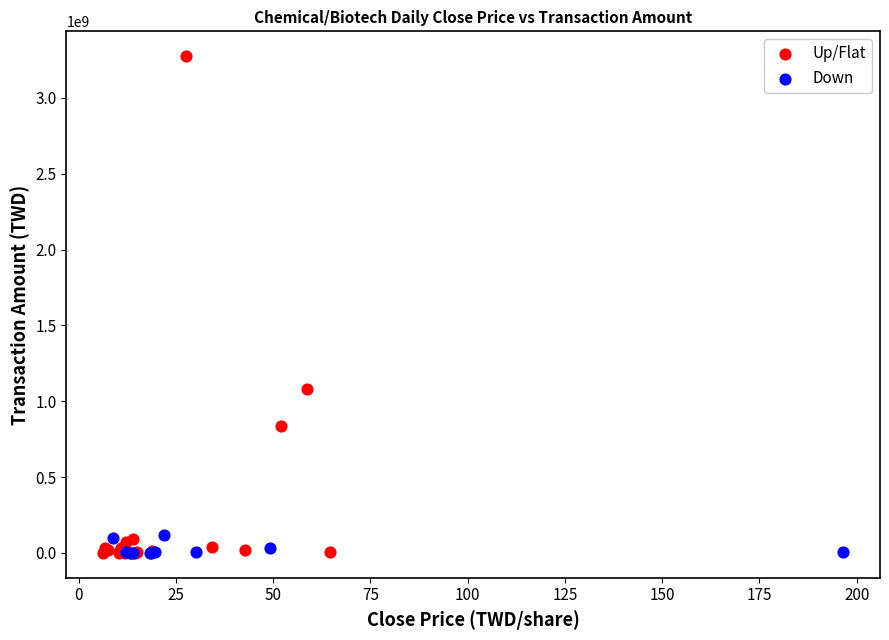

Which series has the widest spread of Y values?

Up/Flat